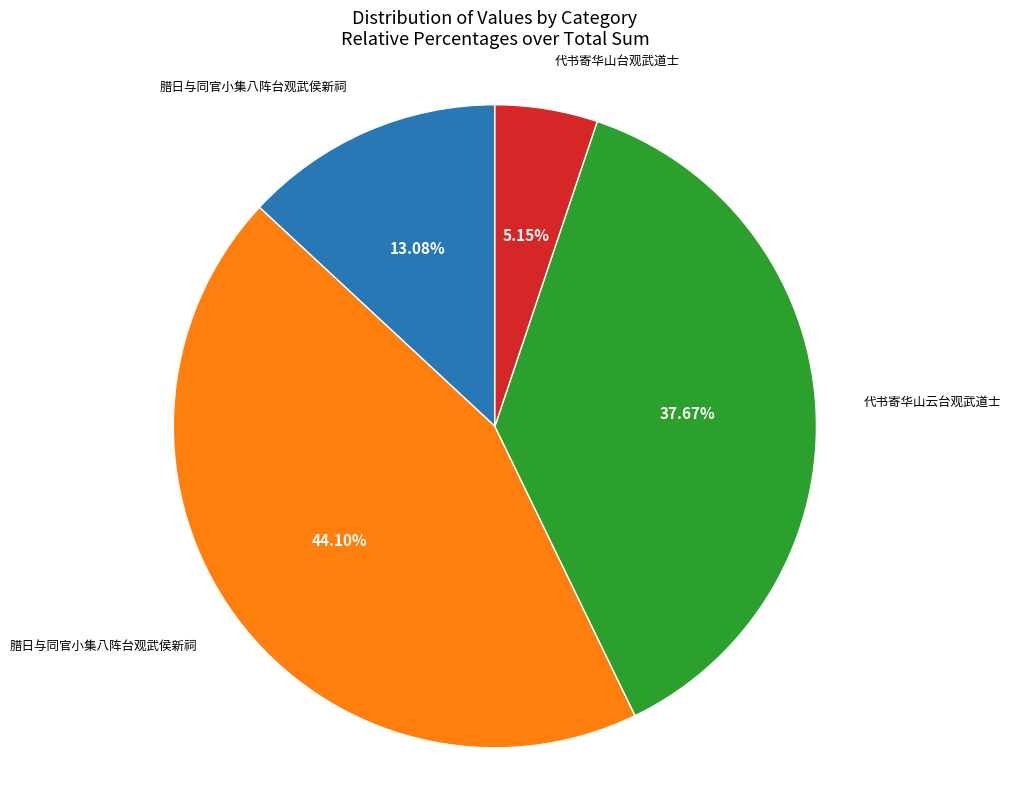

Is there any slice that represents more than half of the pie?

No